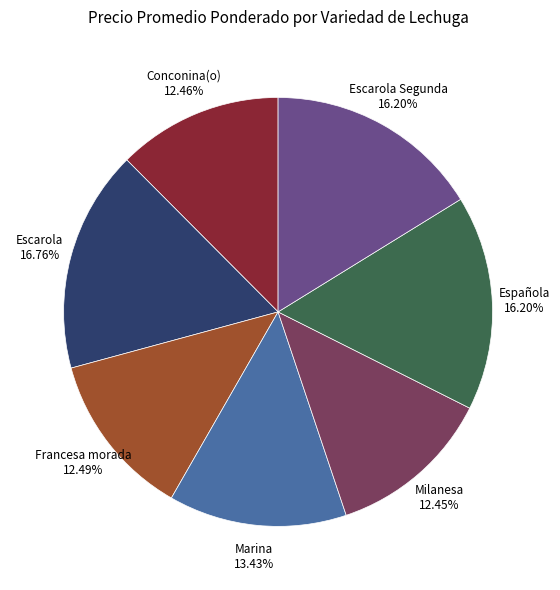

Does any single category account for the majority?

No